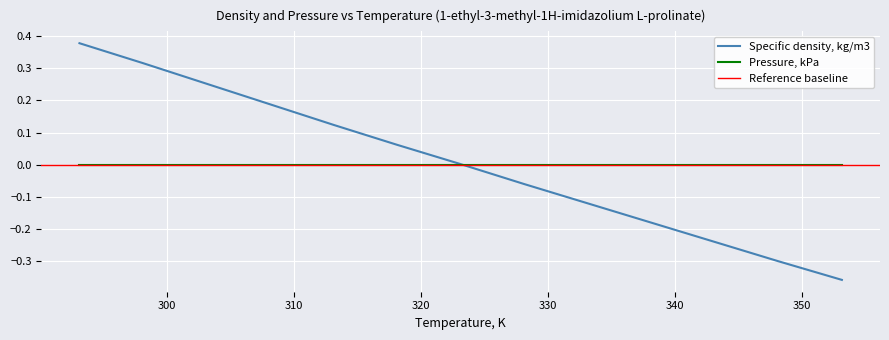

Is this an area chart (filled region under the line)?

No